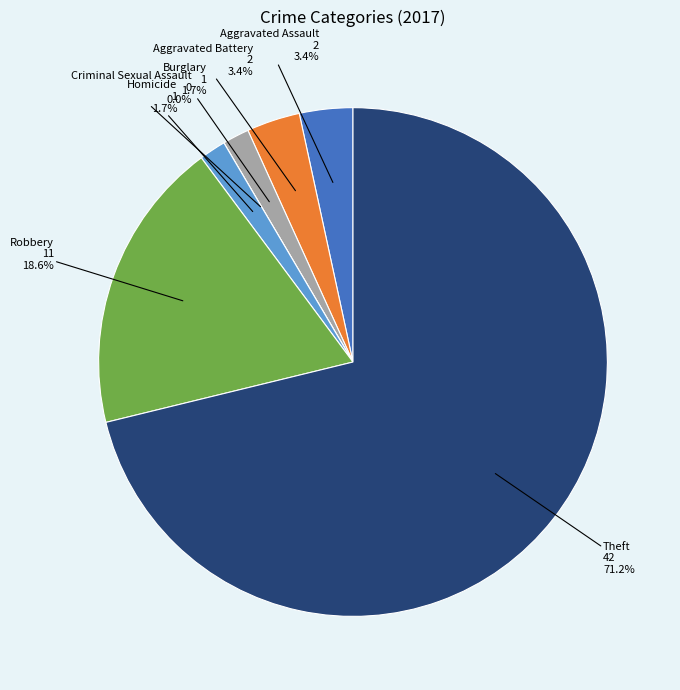

What is the largest slice in the pie chart?

Theft